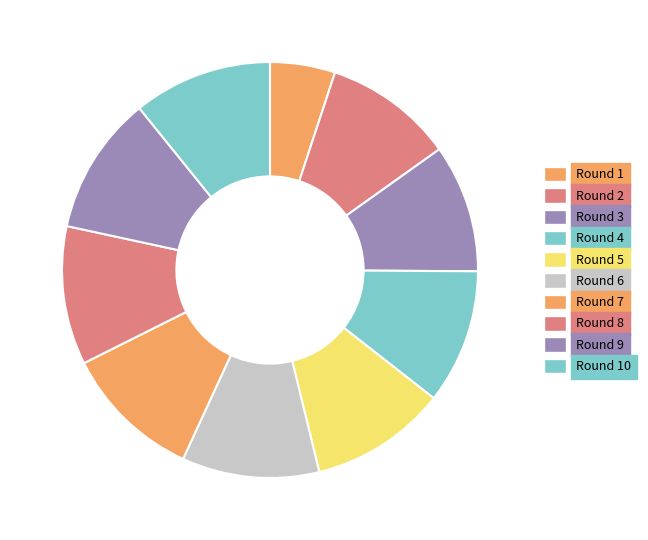

Is there any slice that represents more than half of the pie?

No